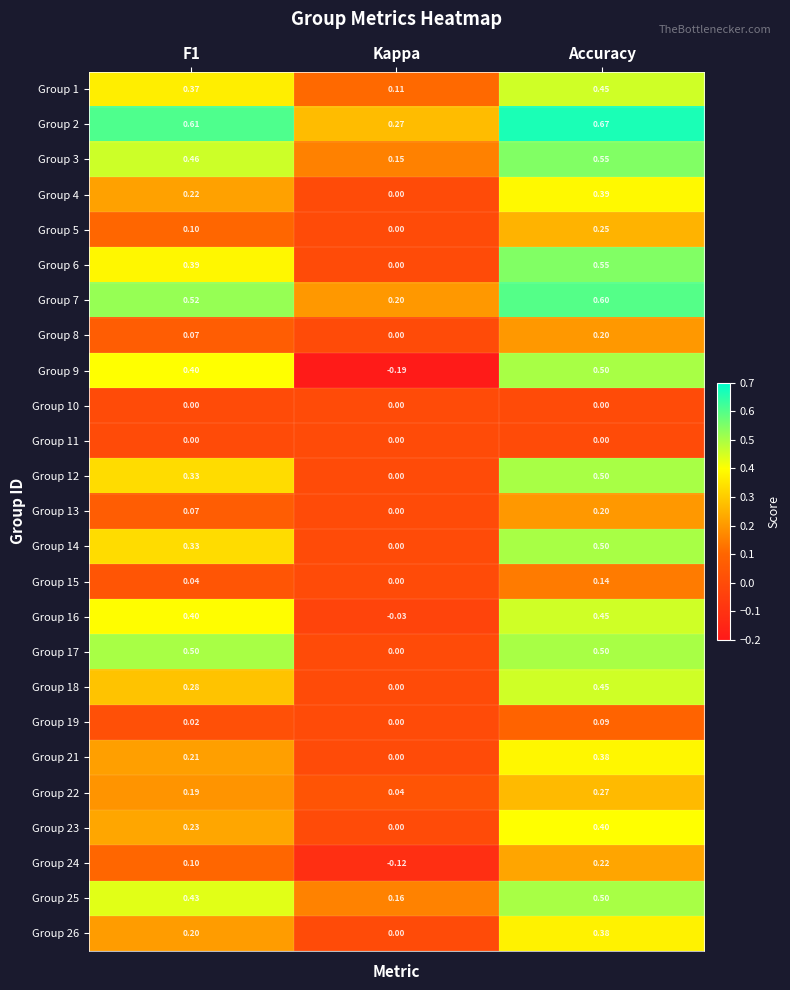

At which label does Group 2 reach its minimum?

Kappa